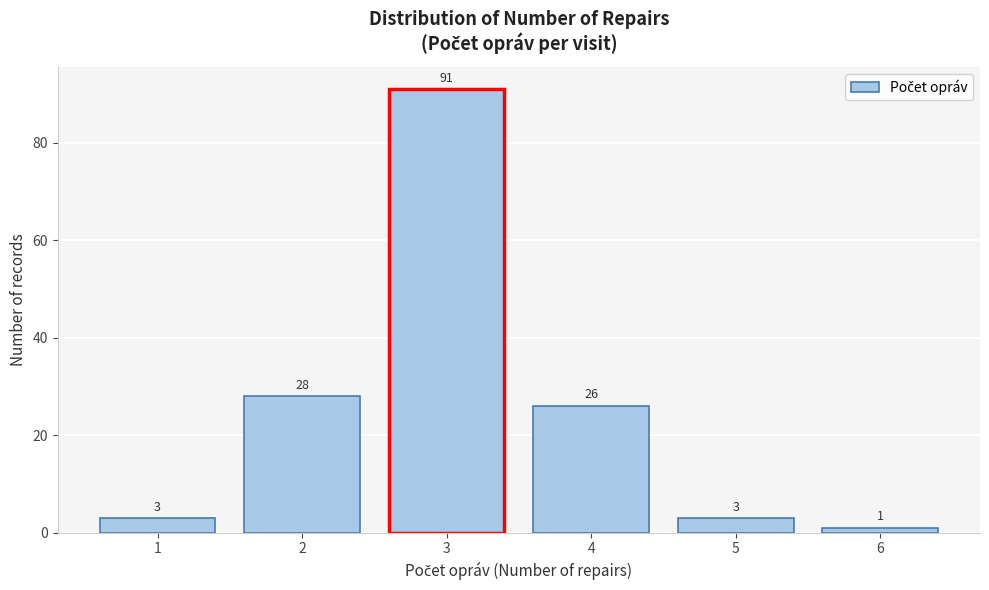

Over which range of the x-axis is the bar tallest?

2.5 to 3.5